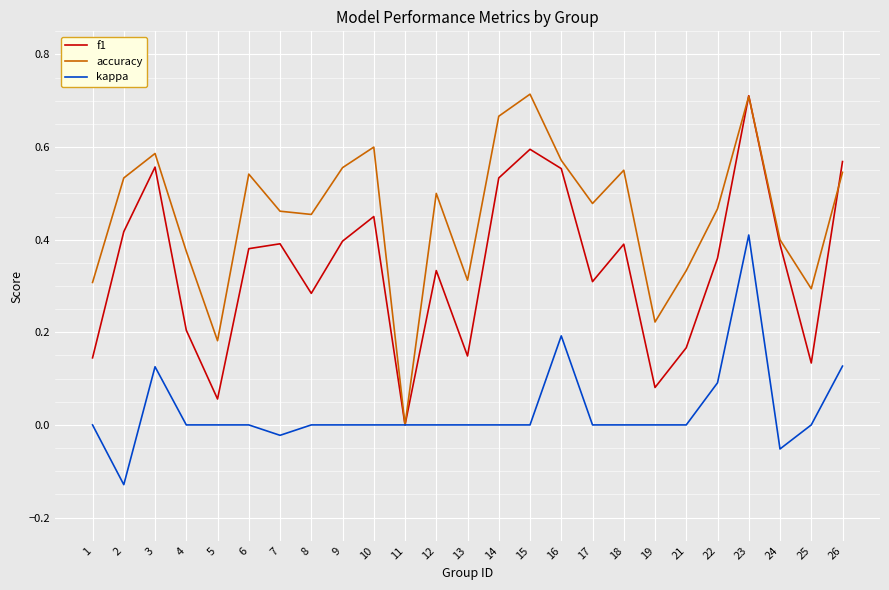

The value of accuracy at 12 is 0.5. True or false?

True